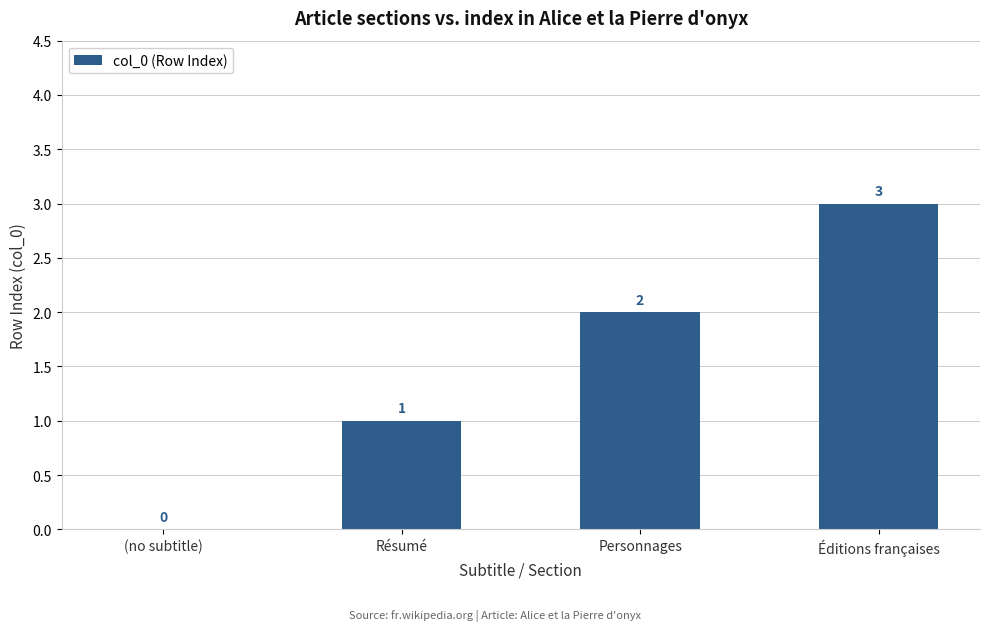

How many positive values are there?

3